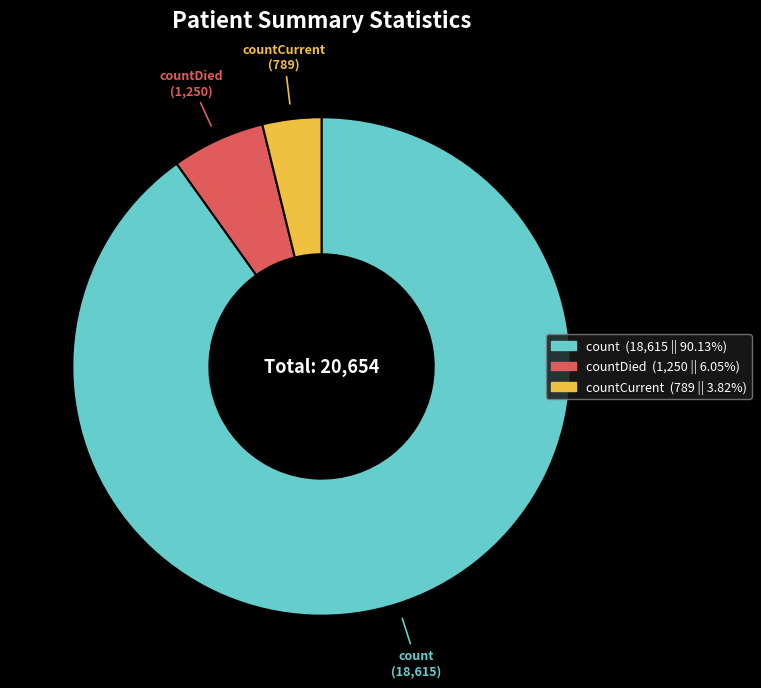

Is there any slice that represents more than half of the pie?

Yes